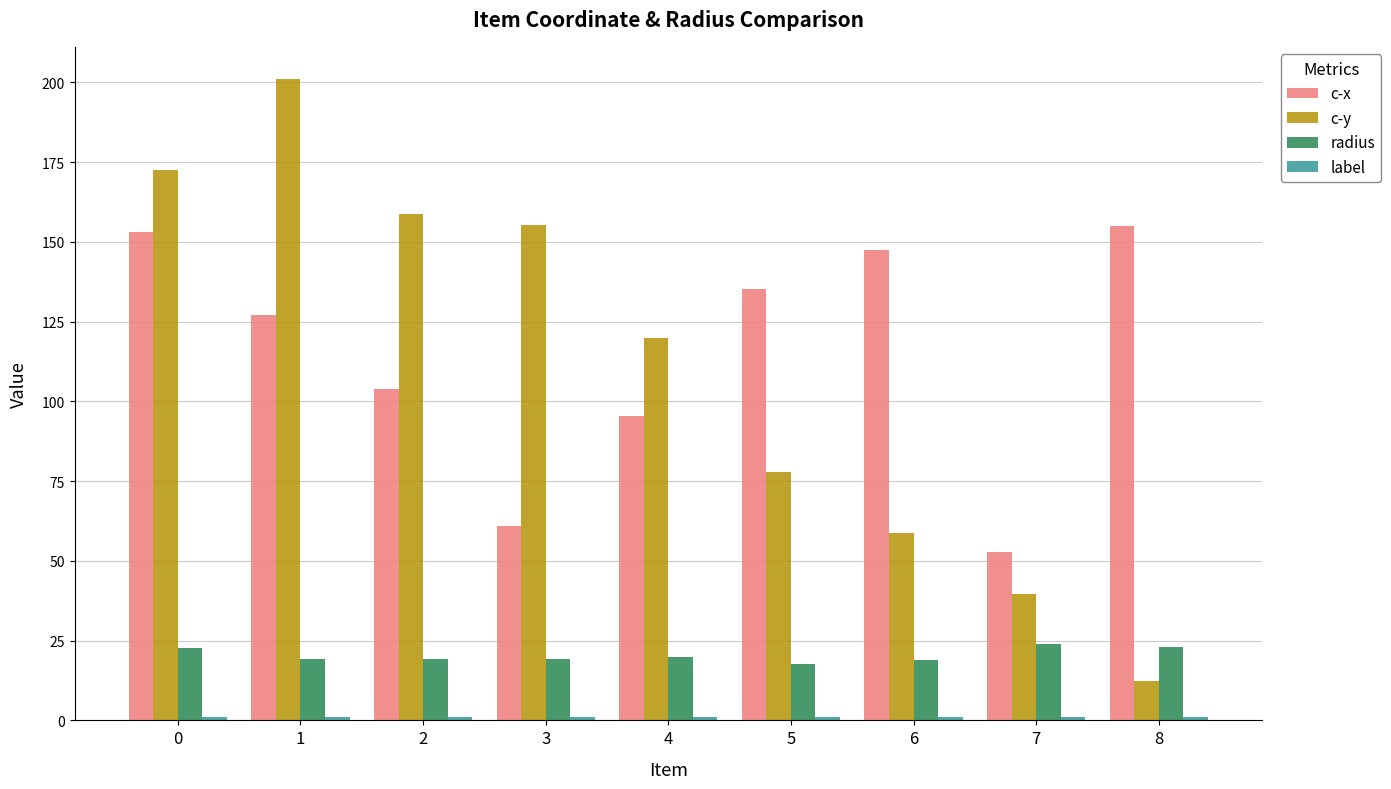

What is the value of the radius bar at the 8th from the left?

24.0